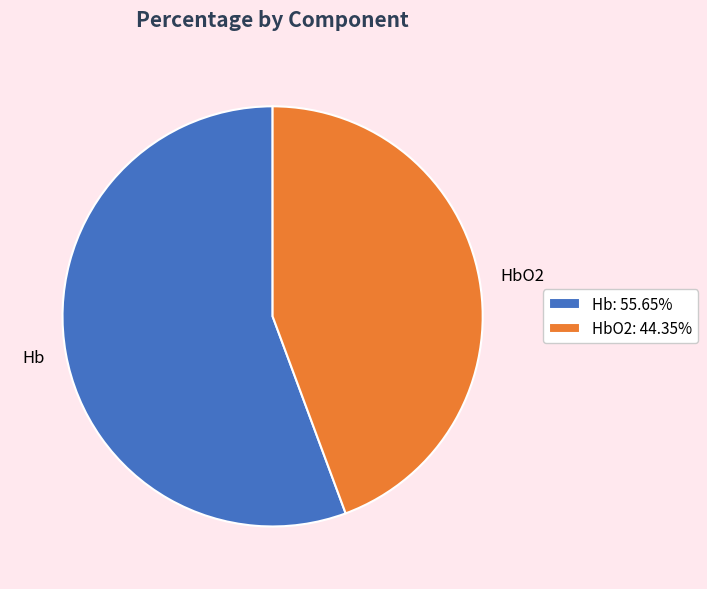

Does Hb: 55.65% represent more than half of the total?

Yes